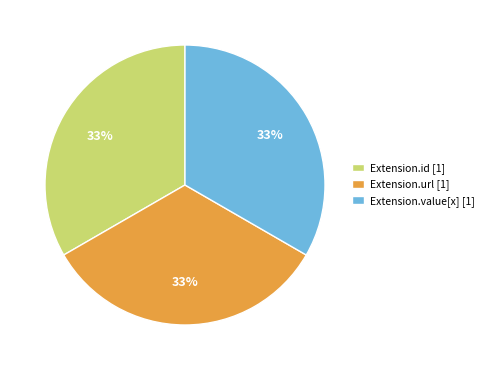

Is Extension.value[x] [1] the majority of the pie?

No